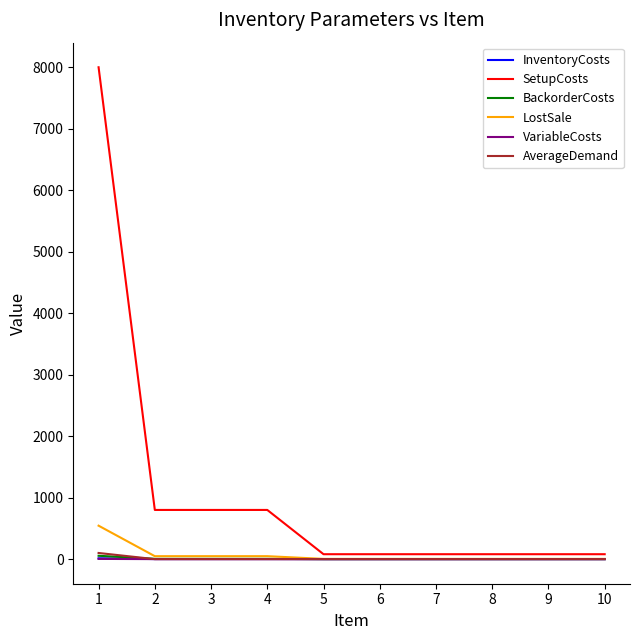

Which series has the largest range (max minus min)?

SetupCosts